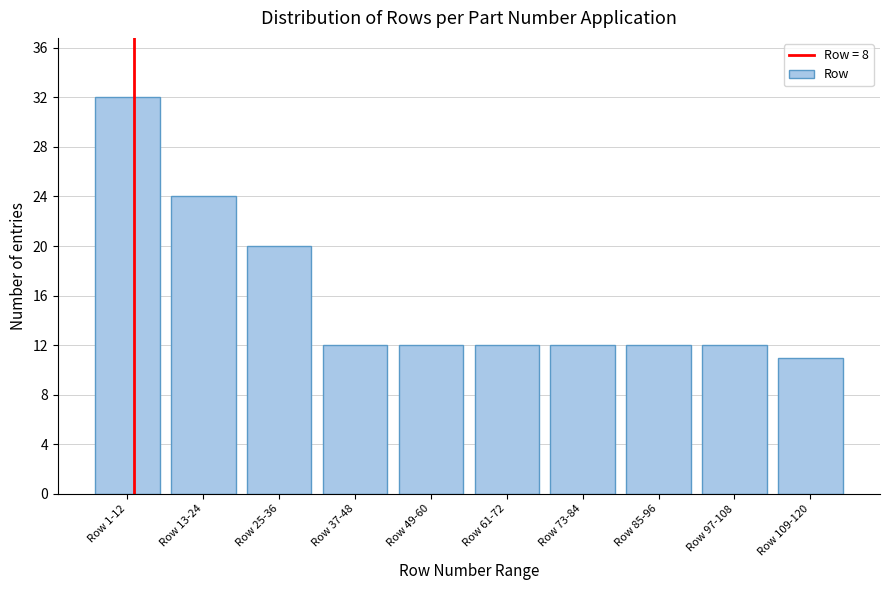

Reading left to right, extract all data points from this chart.

Row 1-12=32	Row 13-24=24	Row 25-36=20	Row 37-48=12	Row 49-60=12	Row 61-72=12	Row 73-84=12	Row 85-96=12	Row 97-108=12	Row 109-120=11